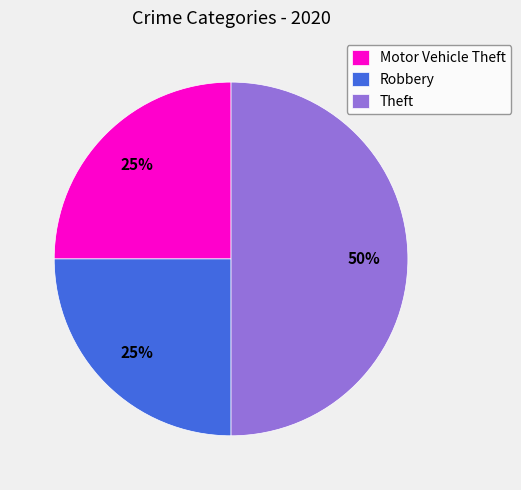

Between Theft and Motor Vehicle Theft, which is larger?

Theft